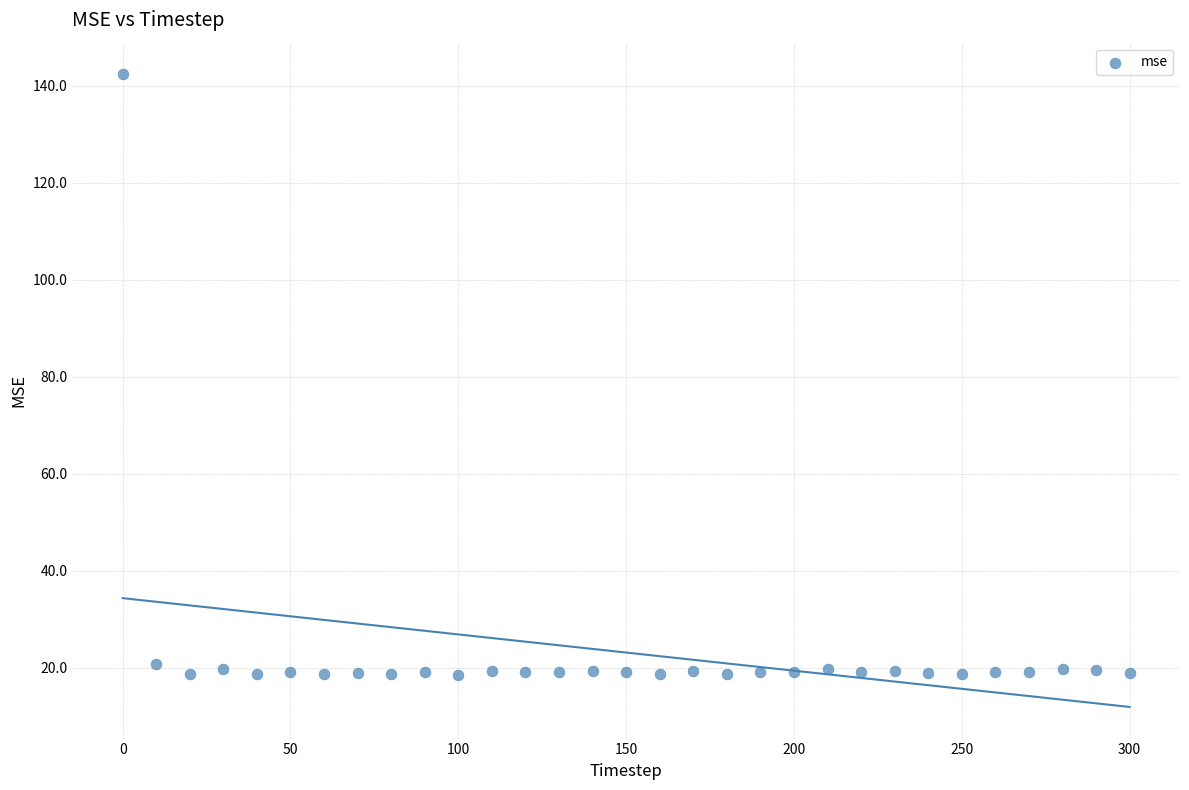

What is the range of Y values (max minus min)?

123.8